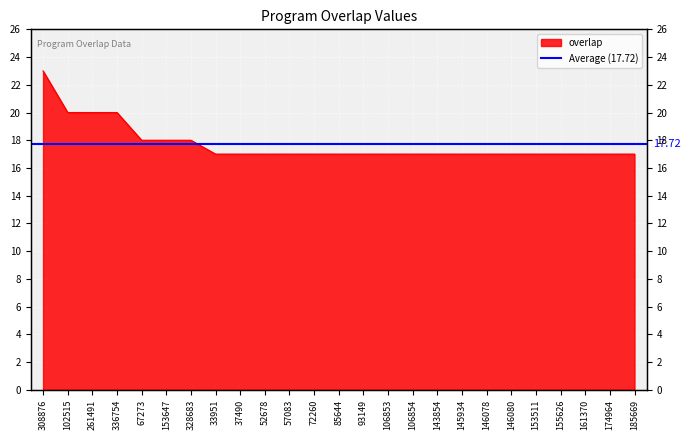

Between 146080 and 261491, which is larger?

261491